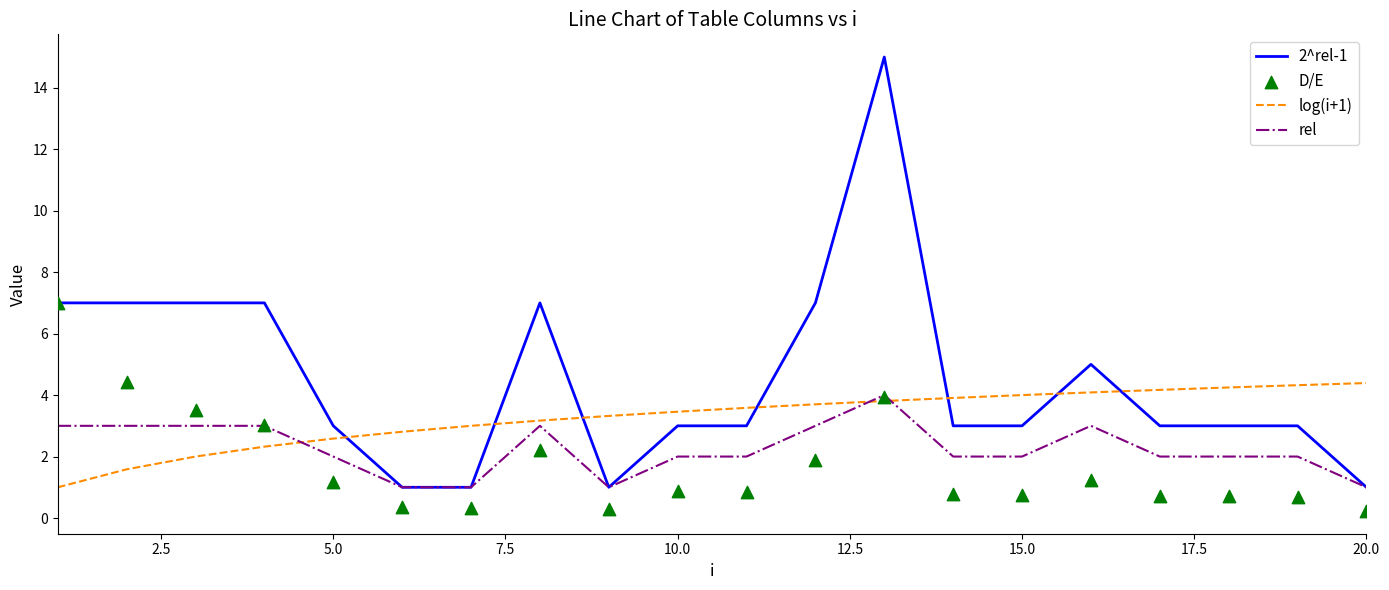

After their last crossing, which series has the higher values: log(i+1) or 2^rel-1?

log(i+1)